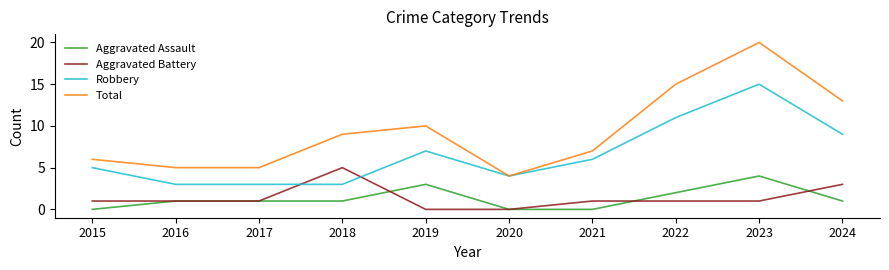

Reading right to left, list all the values displayed in this chart.

Aggravated Assault: 1	4	2	0	0	3	1	1	1	0
Aggravated Battery: 3	1	1	1	0	0	5	1	1	1
Robbery: 9	15	11	6	4	7	3	3	3	5
Total: 13	20	15	7	4	10	9	5	5	6